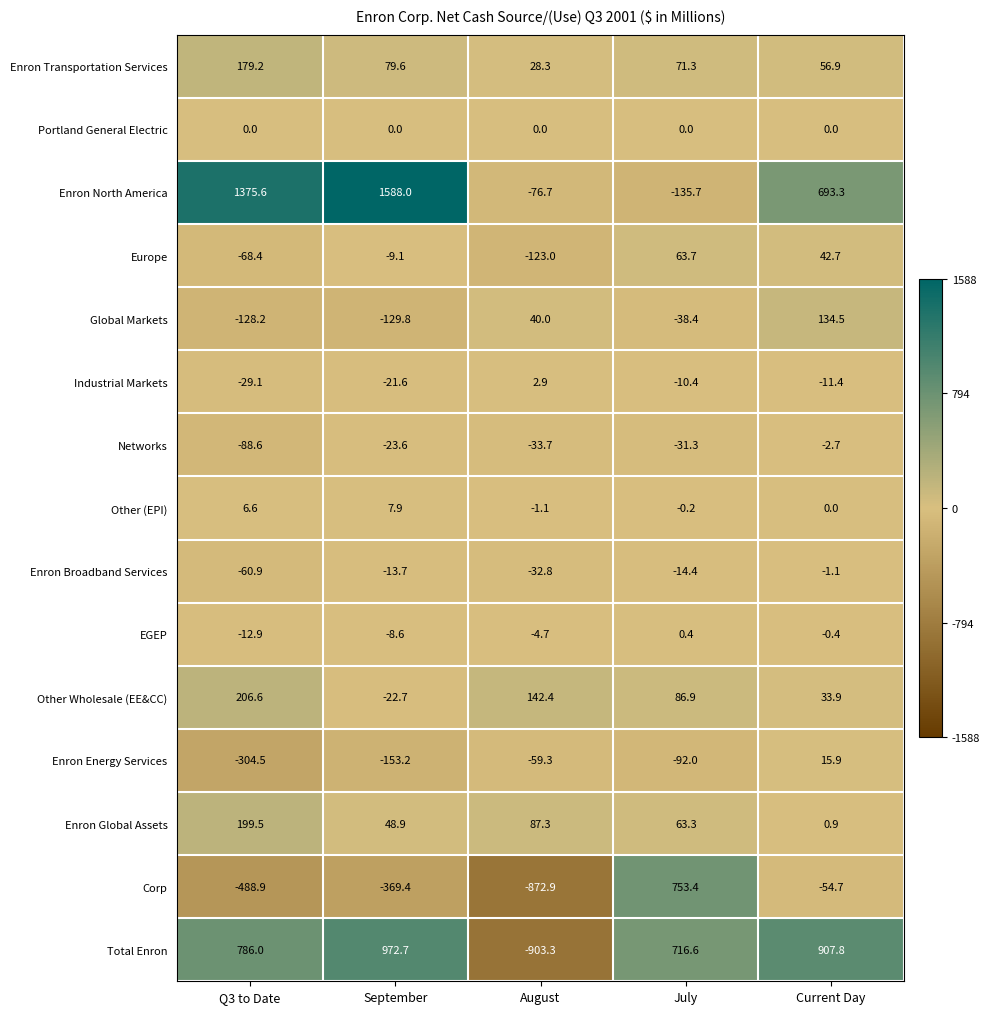

Is it true that Other (EPI) equals -1.1 at August?

True